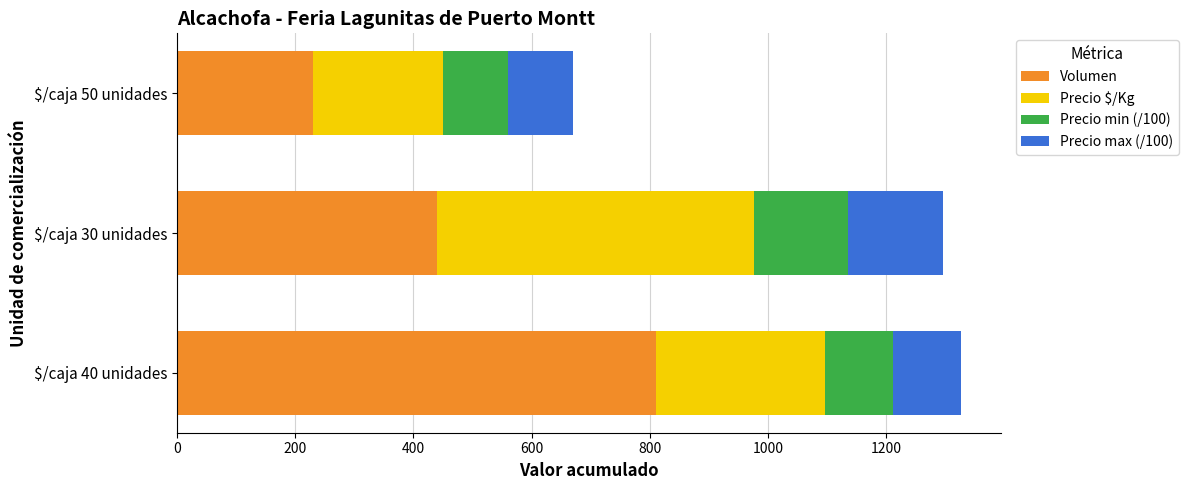

Which category has the highest value in the Volumen series?

$/caja 40 unidades